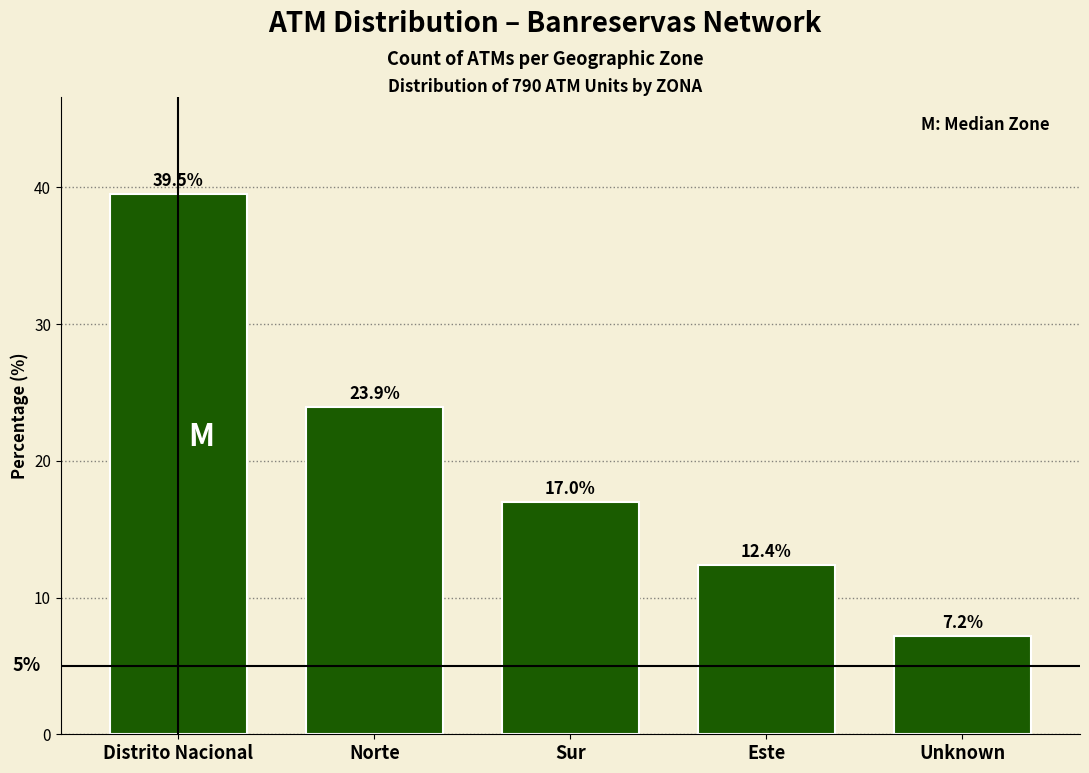

Reading left to right, what are all the values shown in this chart?

39.5	23.9	17.0	12.4	7.2